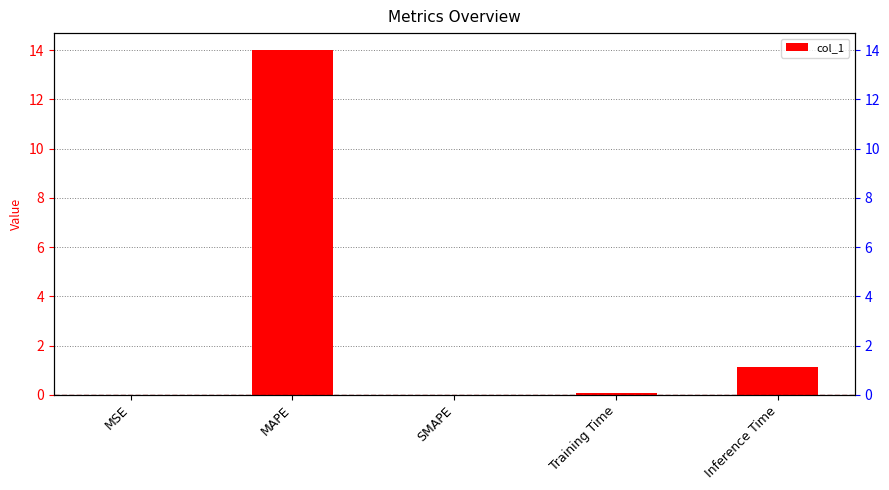

Are the bars grouped side by side (vs. stacked)?

No